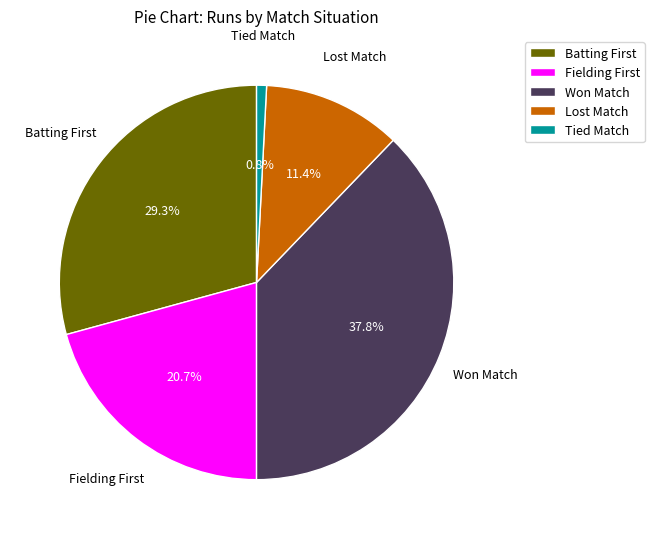

Is there a majority slice in this chart?

No